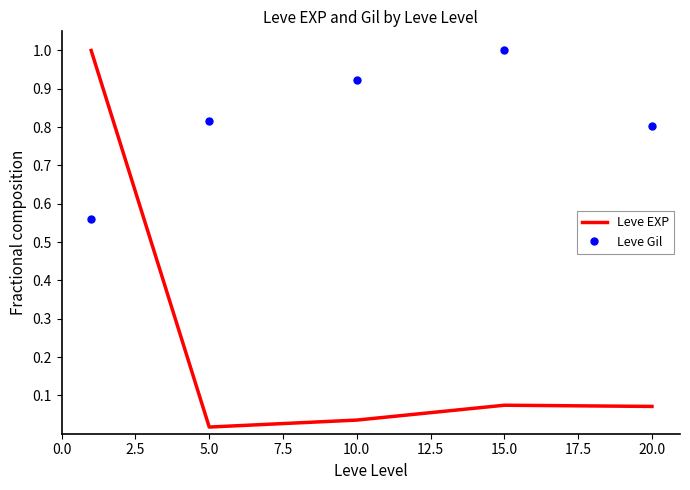

At how many categories does at least one series exceed 0?

5